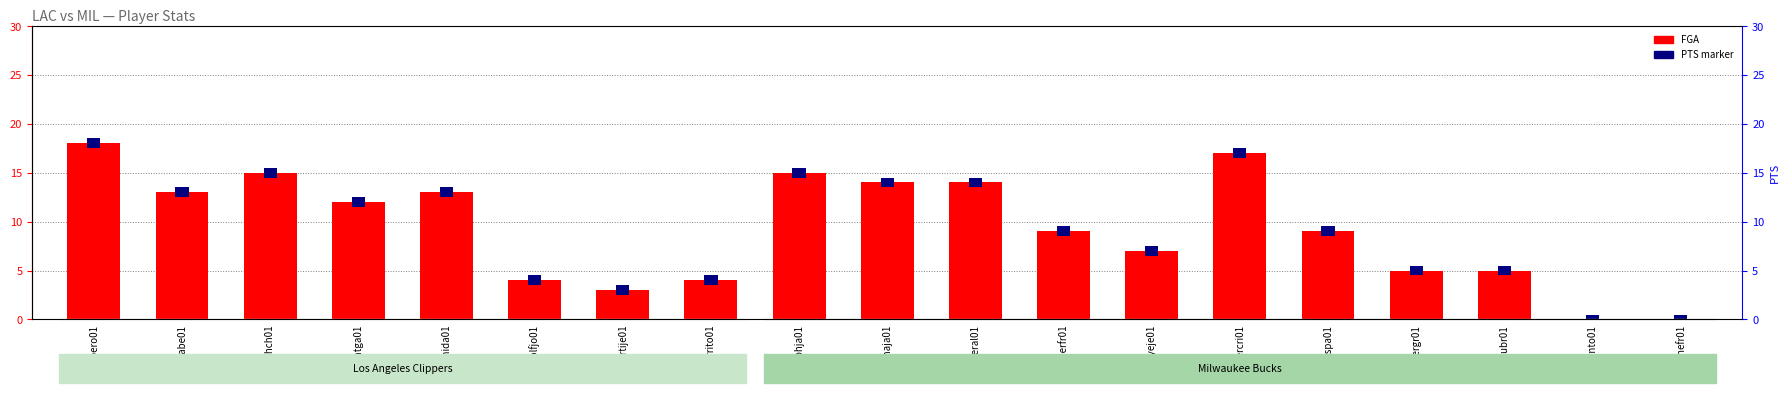

Count the number of categories in the chart.

19